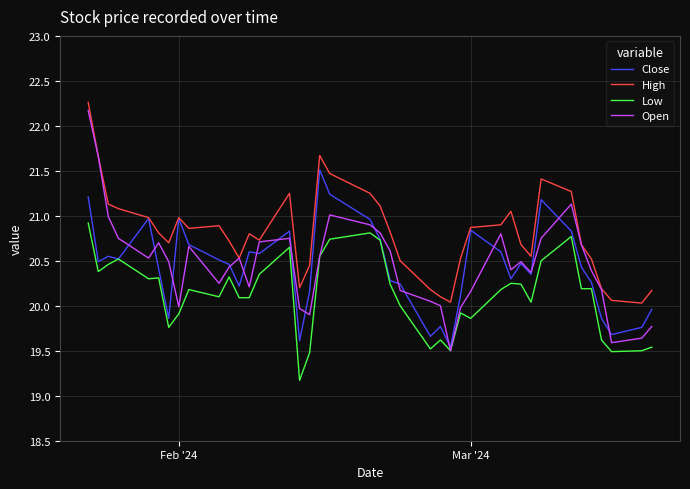

Which series has the largest total across all categories?

High